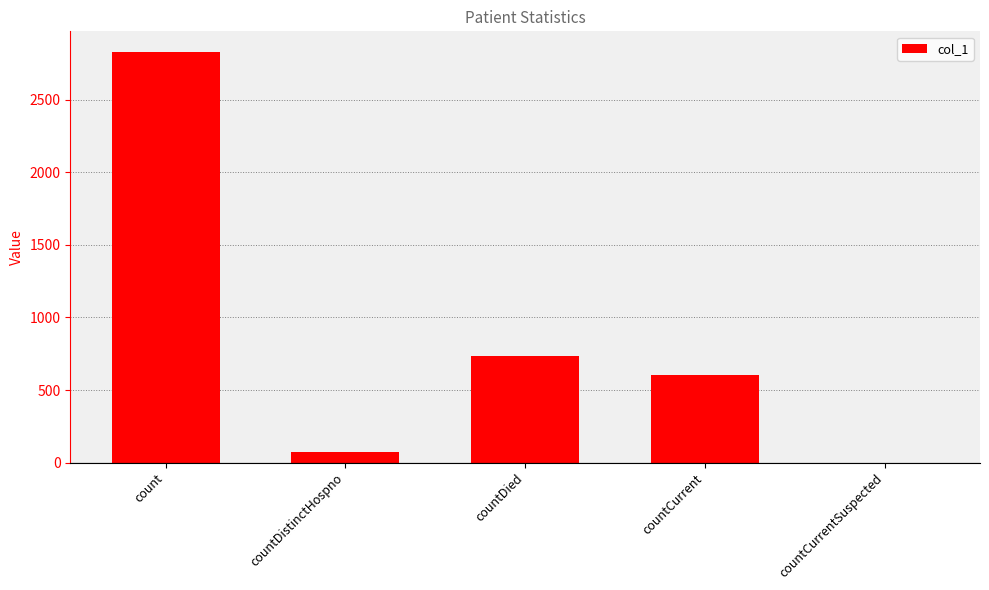

How many distinct data groups are displayed?

1